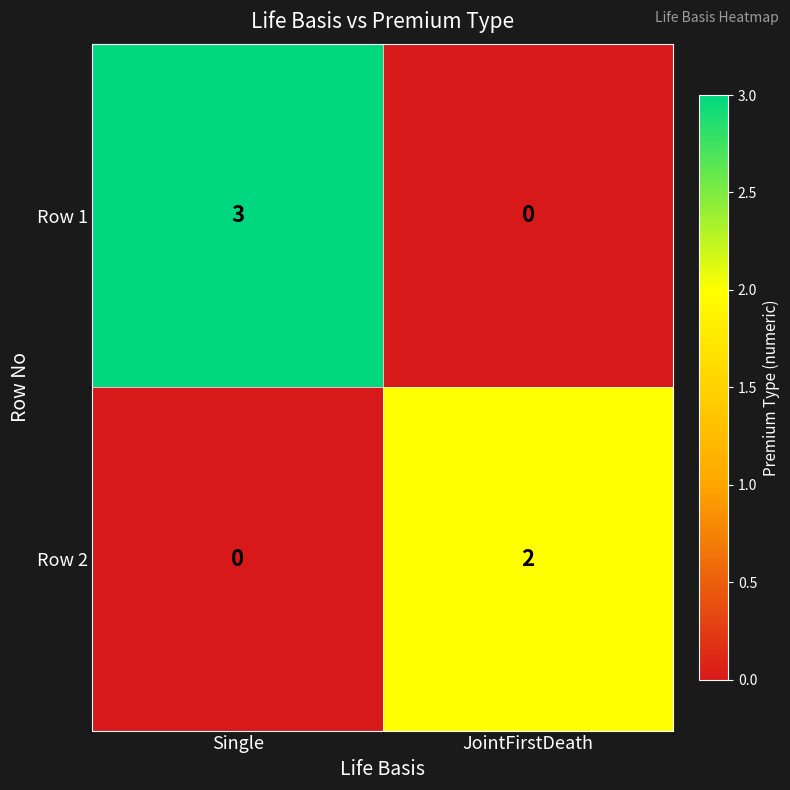

What is the greatest value displayed?

3